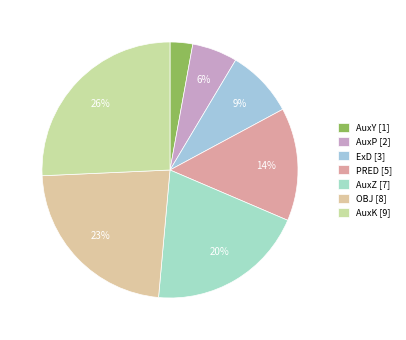

Count the number of slices in the pie.

7